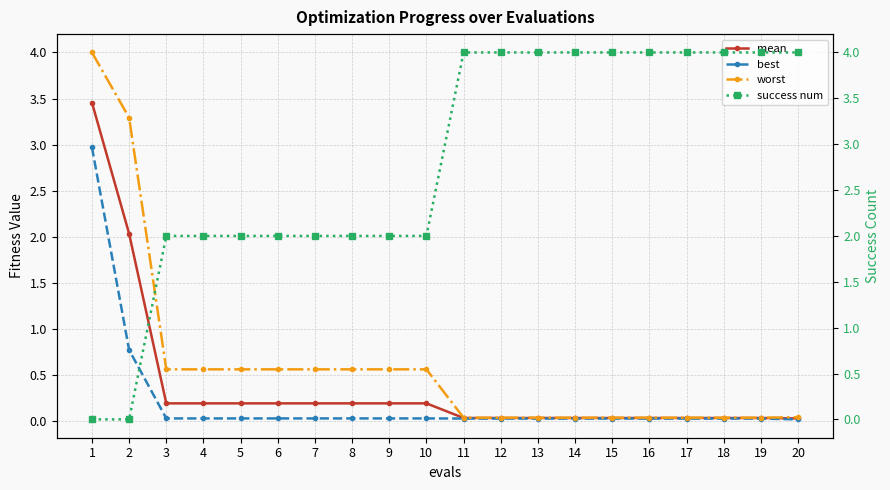

Which category has the lowest value across all series?

1